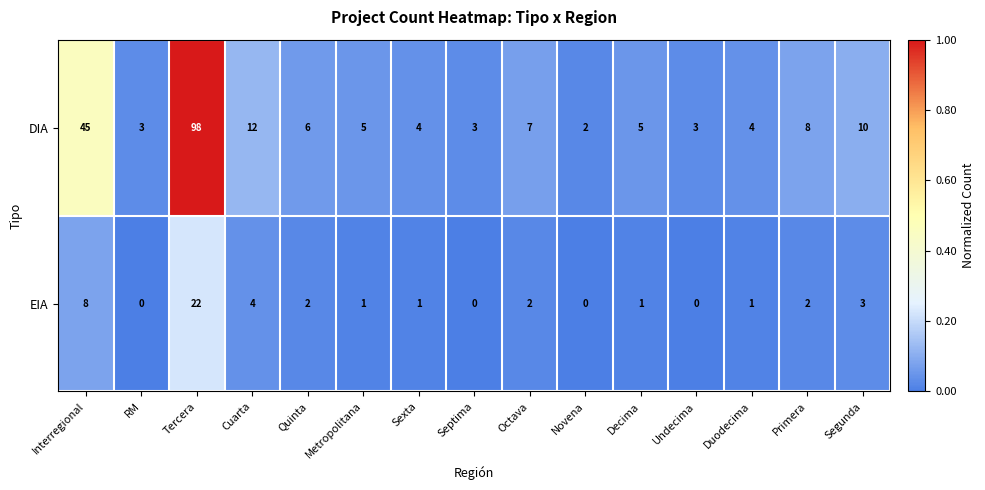

List the series in order of their overall mean, highest first.

DIA, EIA